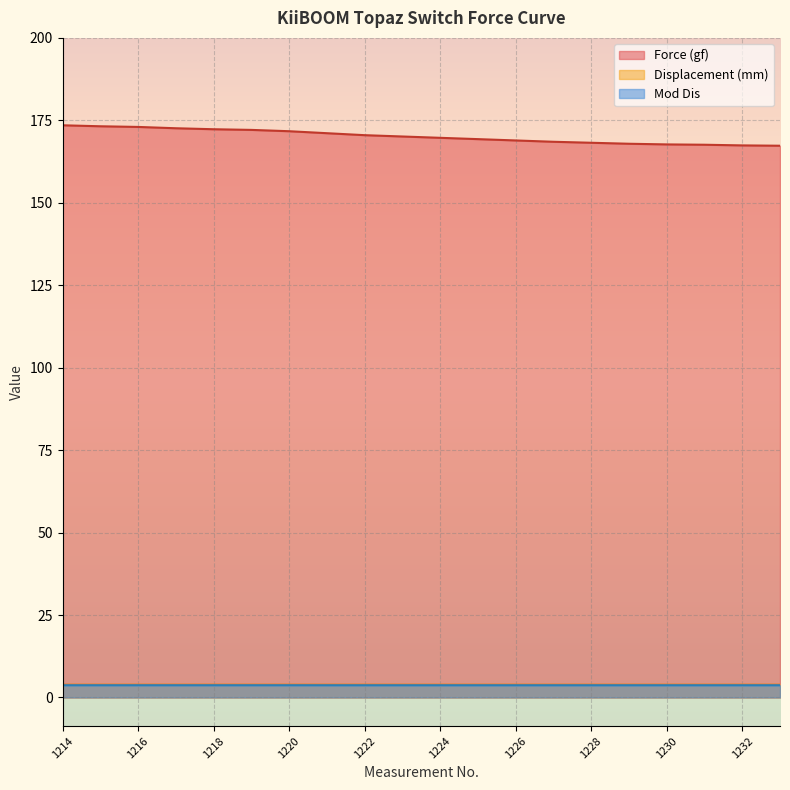

What is the sum of all Force (gf) values?

3402.6